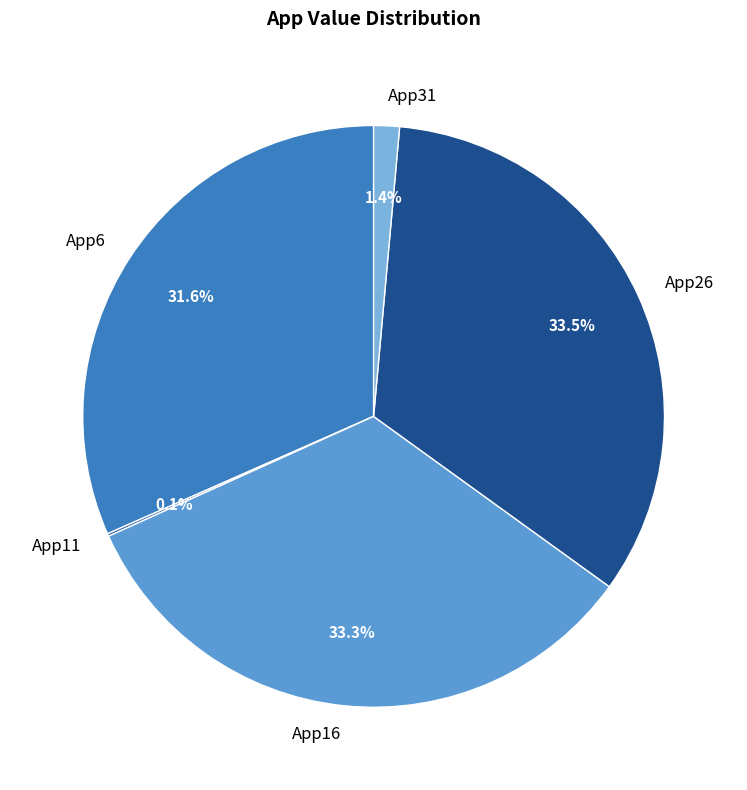

Does App31 account for over 50% of the chart?

No